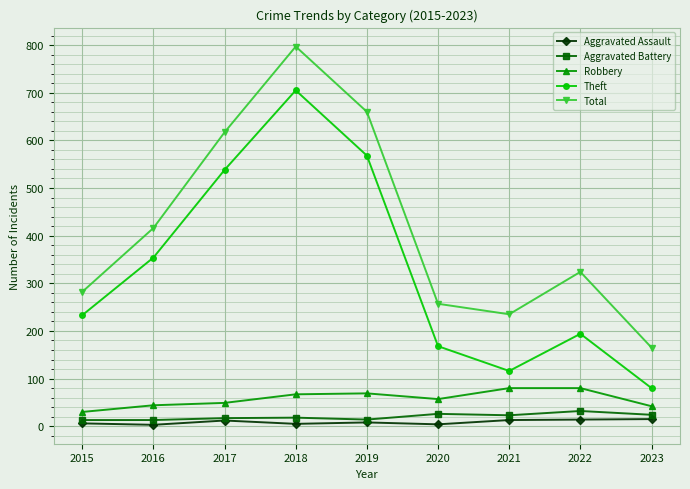

Where is Total nearest to the value 481?

2016